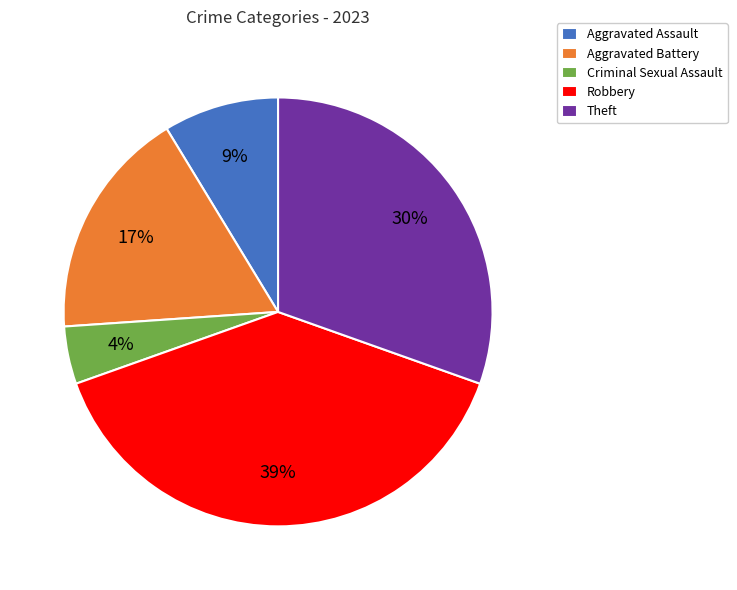

The Aggravated Battery slice represents 3% of the pie. True or false?

False